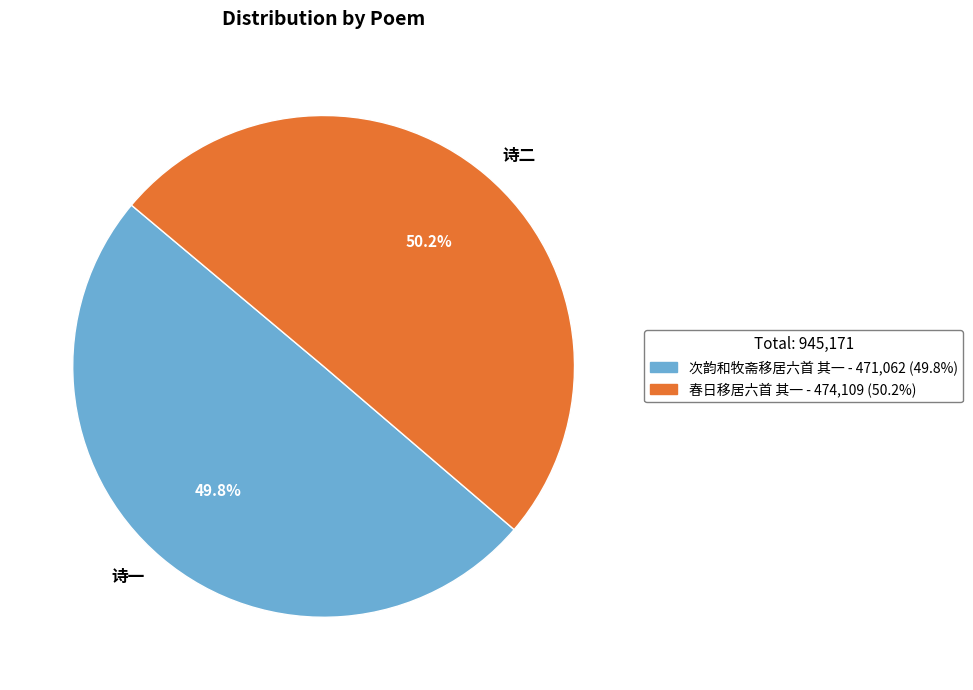

Is there a majority slice in this chart?

Yes